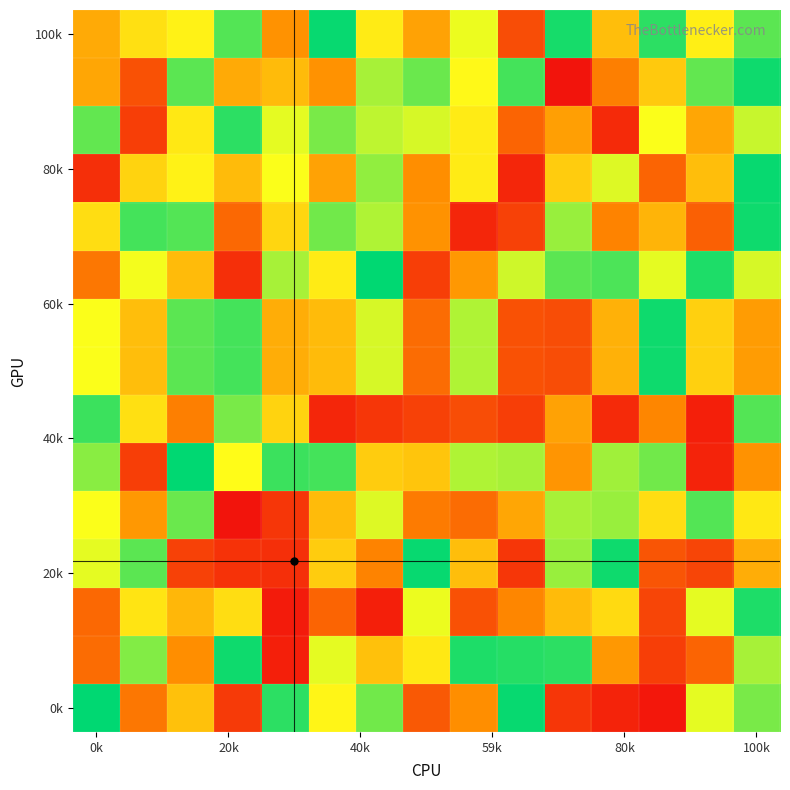

How many distinct data groups are displayed?

15